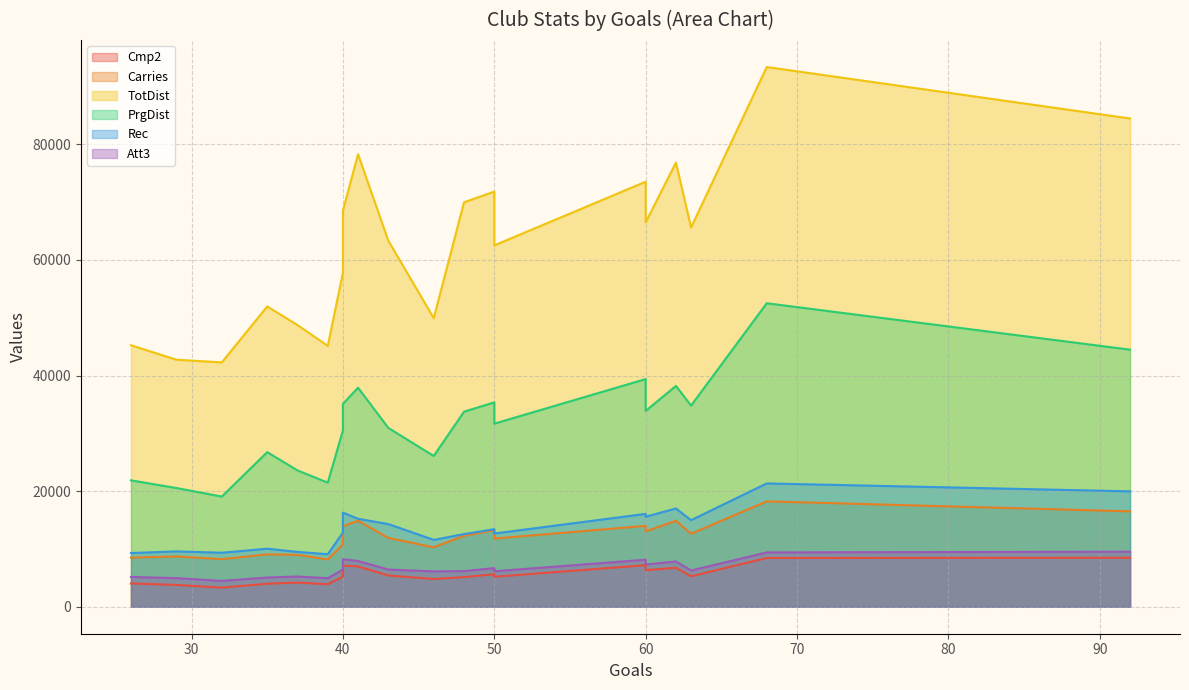

How many categories are shown in the chart?

20